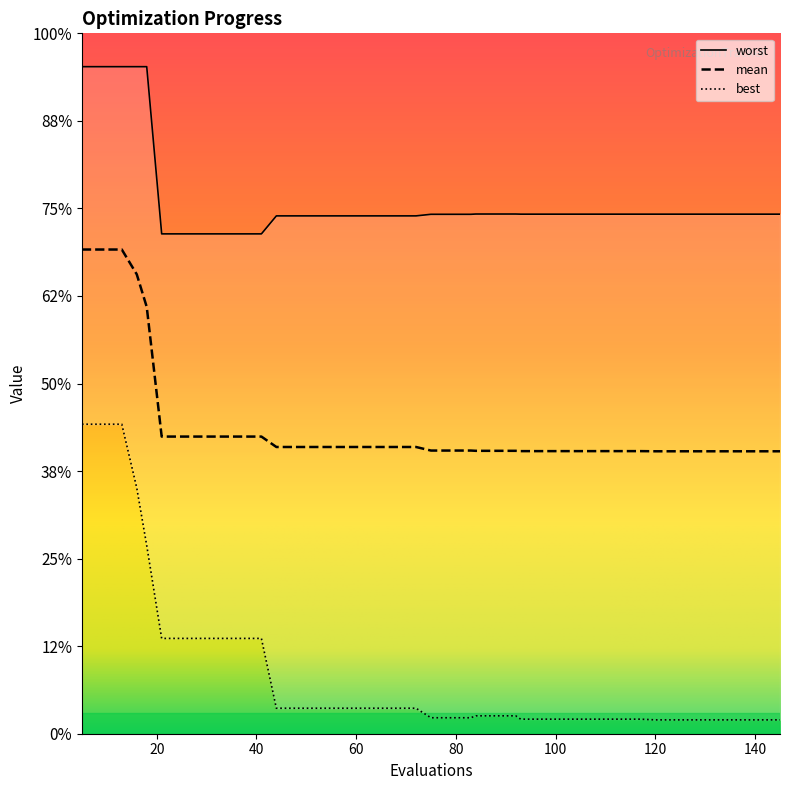

How many lines are shown in the chart?

3